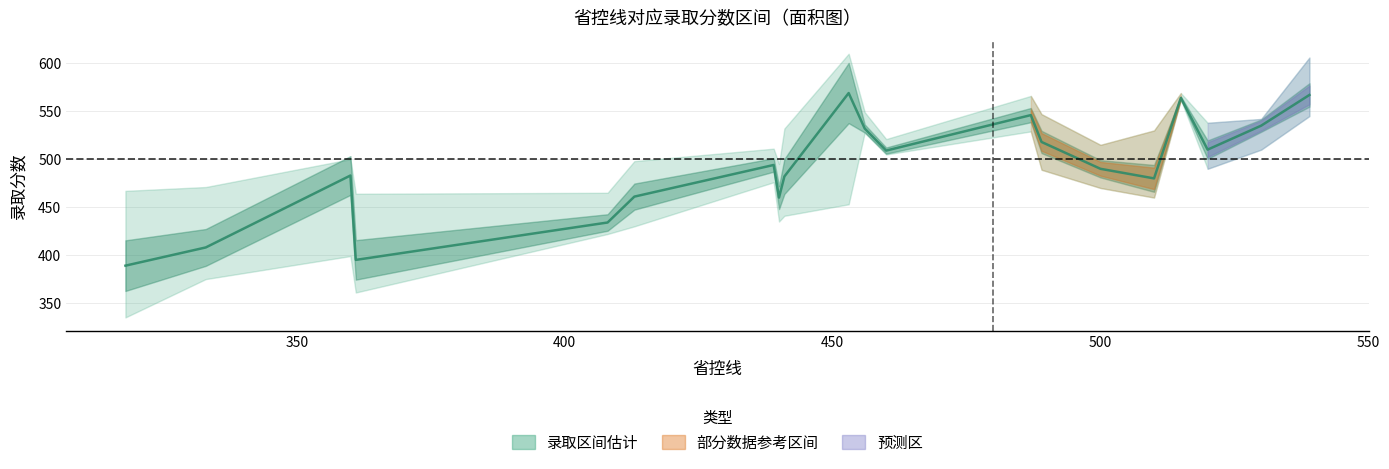

Reading left to right, list all the values displayed in this chart.

389	408	483	395	434	461	494	460	482	569	532	509	546	518	490	480	564	510	535	567